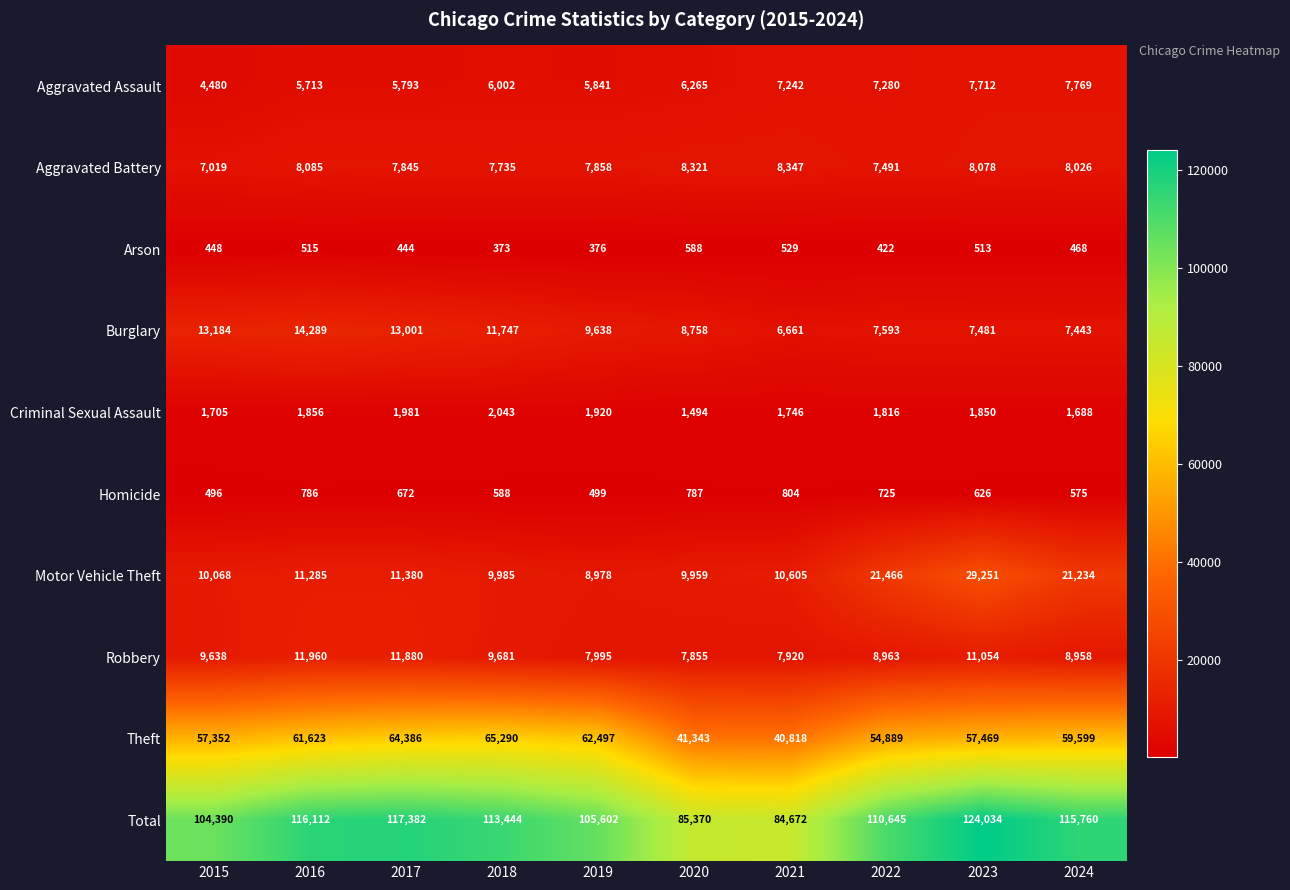

What is the average value of the Motor Vehicle Theft series?

14421